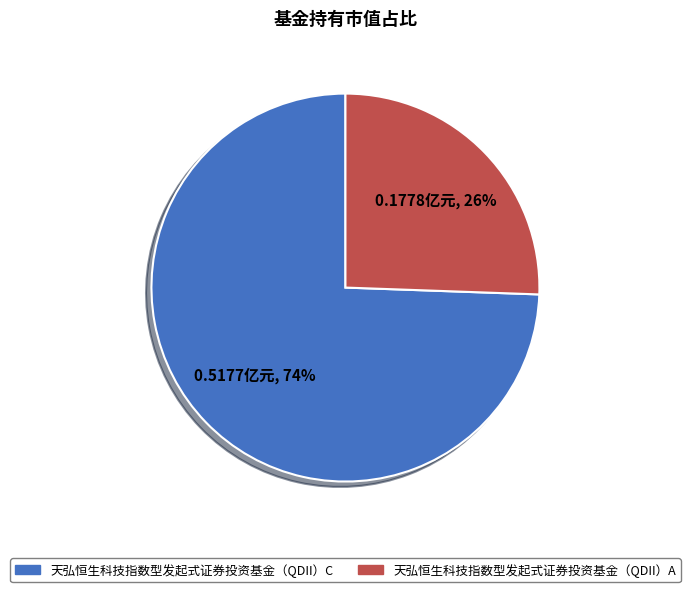

What is the smallest slice in the pie chart?

天弘恒生科技指数型发起式证券投资基金（QDII）A